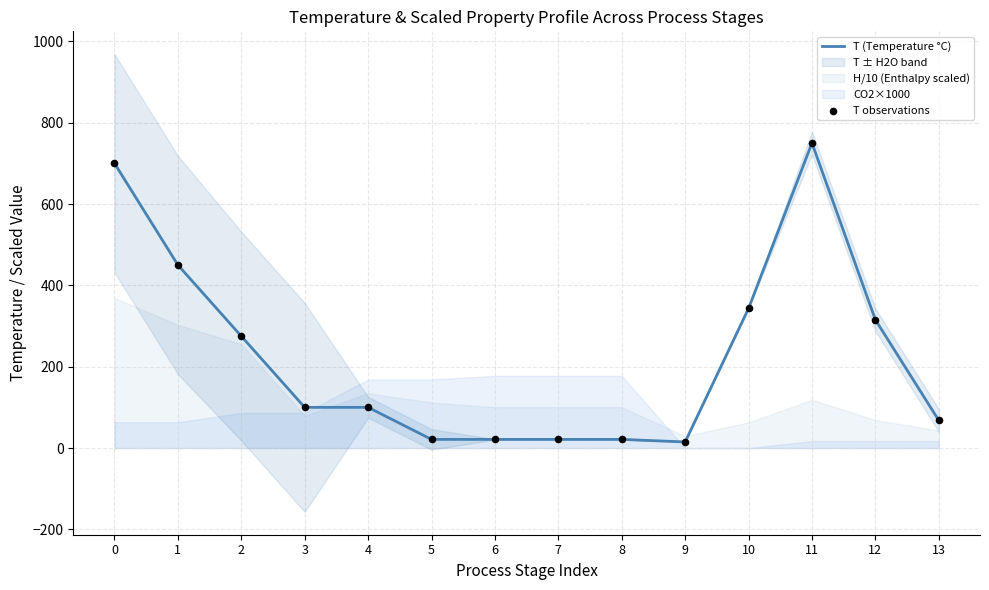

Which series has the widest spread of Y values?

T (Temperature °C)